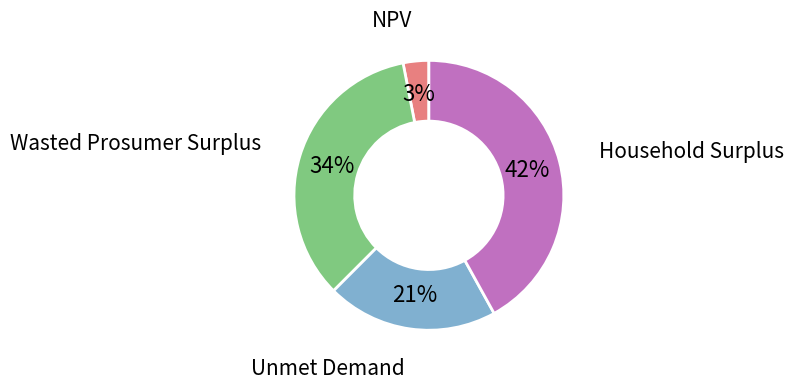

To the nearest percent, what is the average slice percentage?

25%